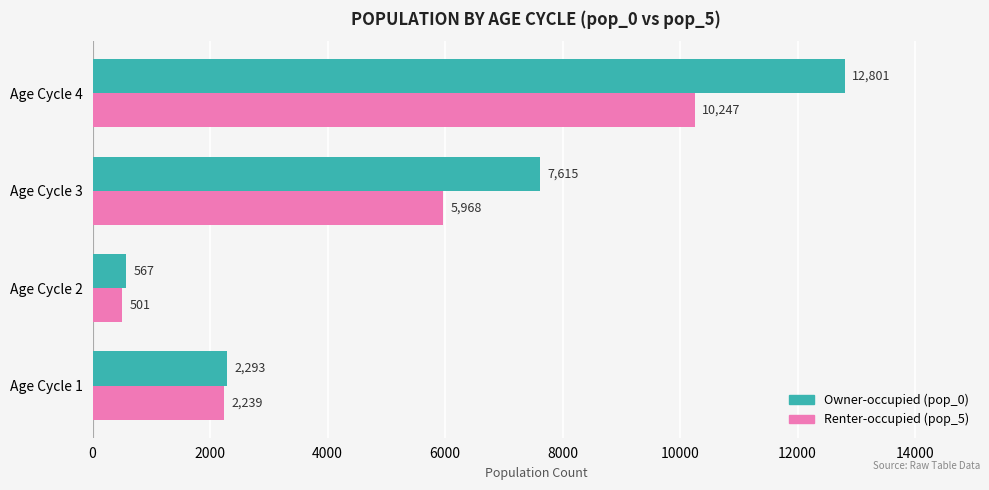

At which category does the chart reach its minimum across all series?

Age Cycle 2